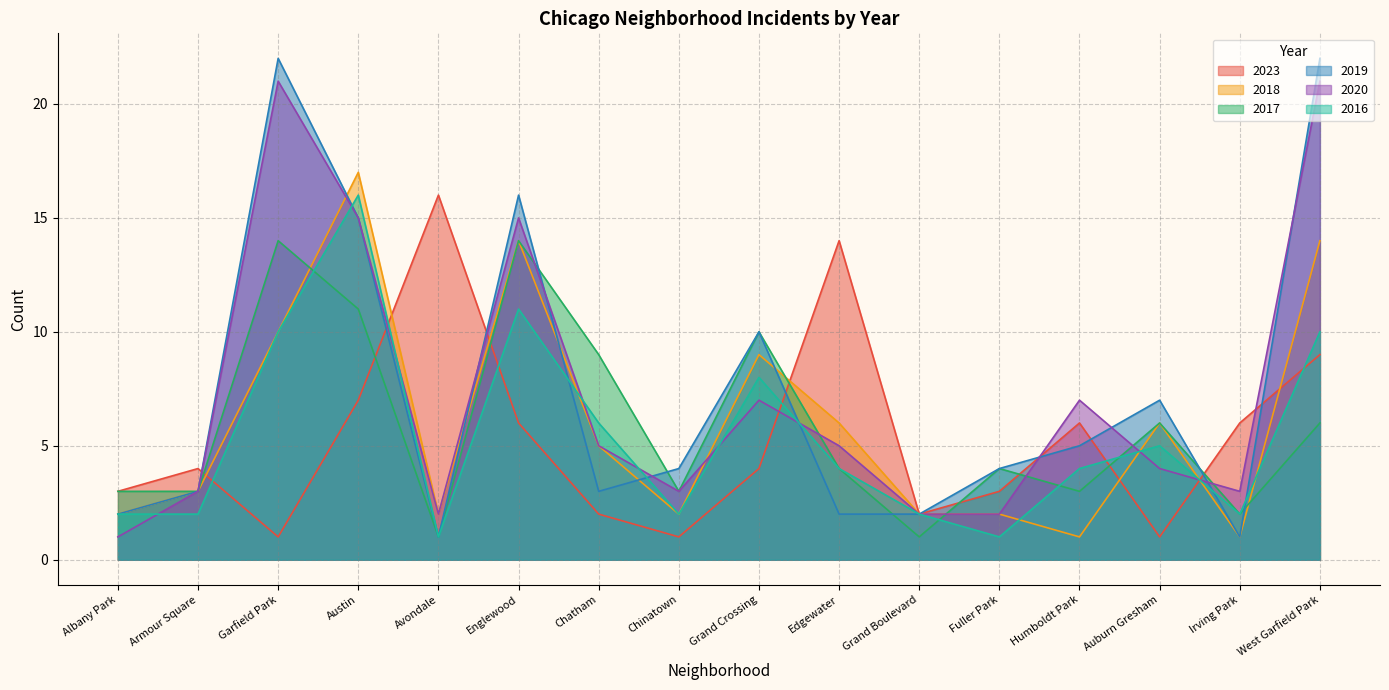

Which series has the largest range (max minus min)?

2019